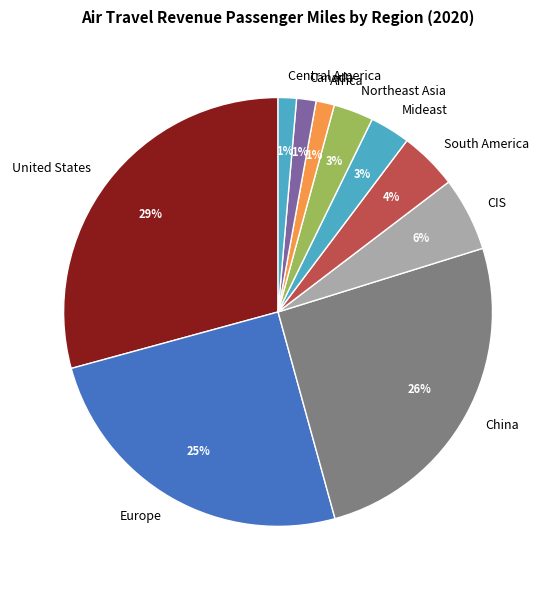

Between Africa and CIS, which is larger?

CIS